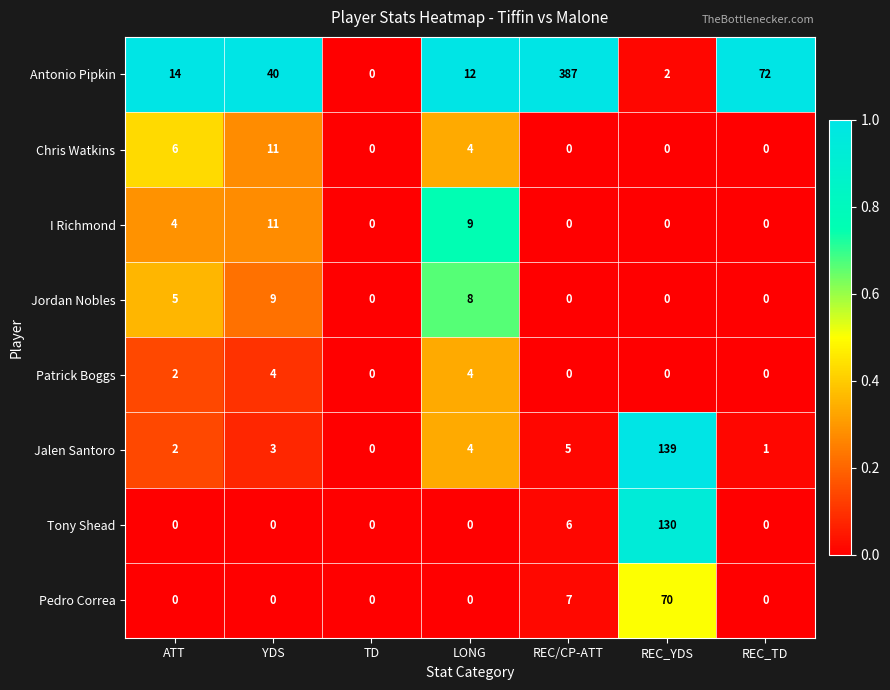

Where is Pedro Correa nearest to the value 35?

REC/CP-ATT